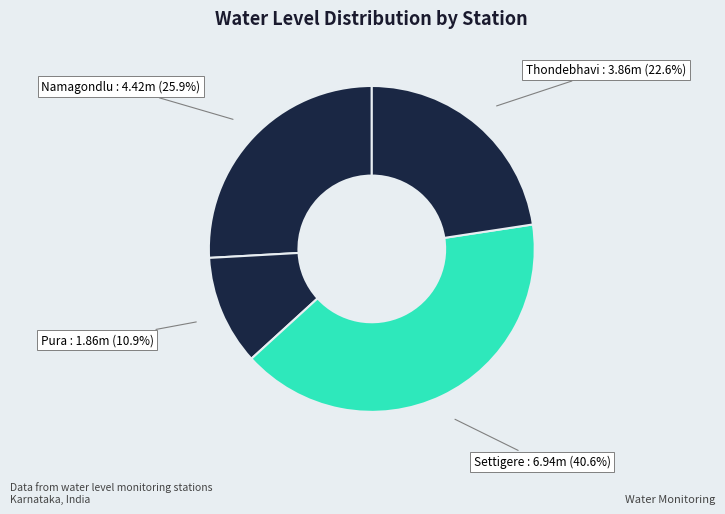

True or false: Thondebhavi accounts for 10% of the total.

False